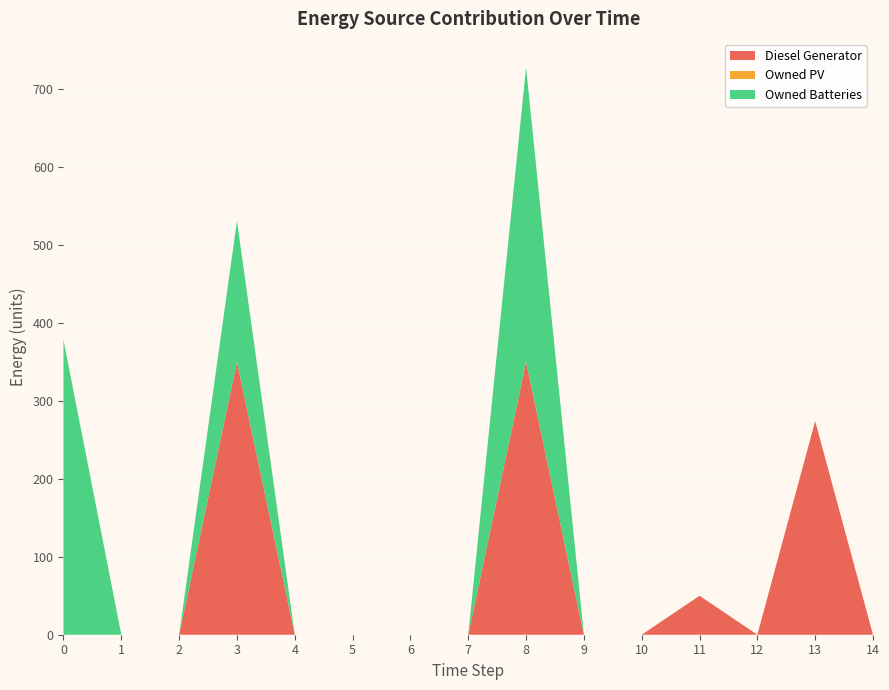

Reading left to right, what are all the values shown in this chart?

Diesel Generator: 0=0	1=0	2=0	3=350	4=0	5=0	6=0	7=0	8=350	9=0	10=0	11=50	12=0	13=274	14=0
Owned PV: 0=0	1=0	2=0	3=0	4=0	5=0	6=0	7=0	8=0	9=0	10=0	11=0	12=0	13=0	14=0
Owned Batteries: 0=378	1=0	2=0	3=181	4=0	5=0	6=0	7=0	8=378	9=0	10=0	11=0	12=0	13=0	14=0